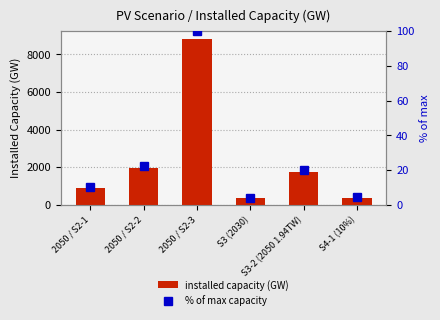

How many data points in Total Installed PV capacity are above 1733?

3